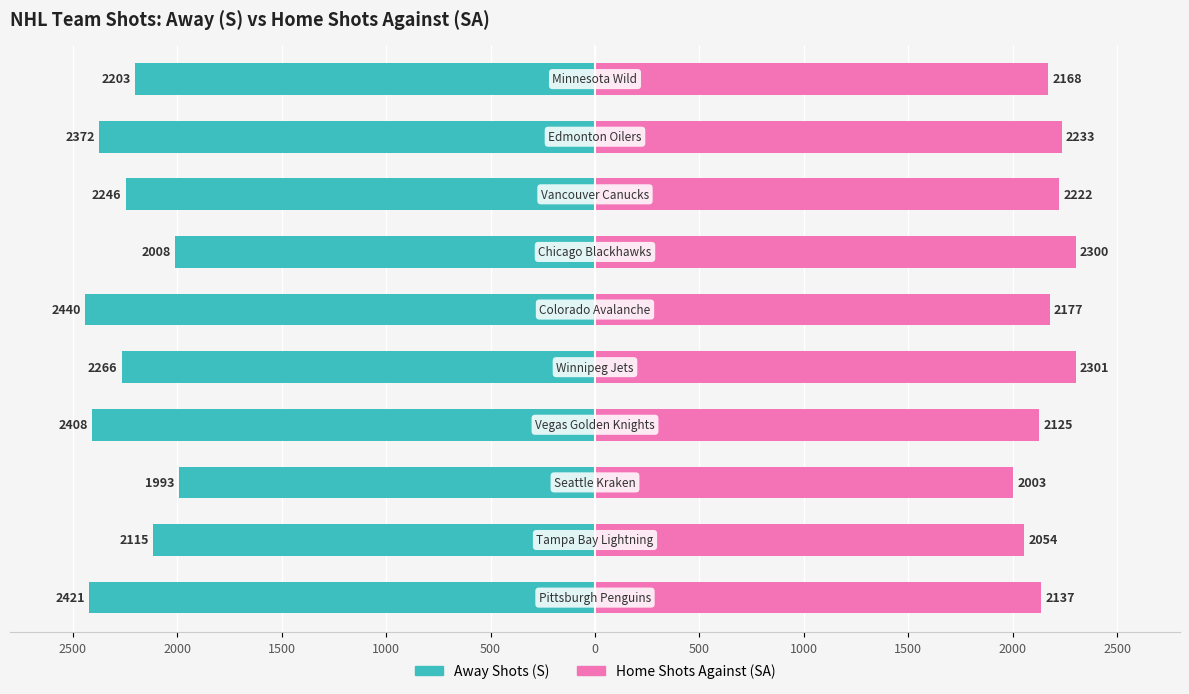

Which series changed the most between 2500 and 0?

Home Shots (SA)